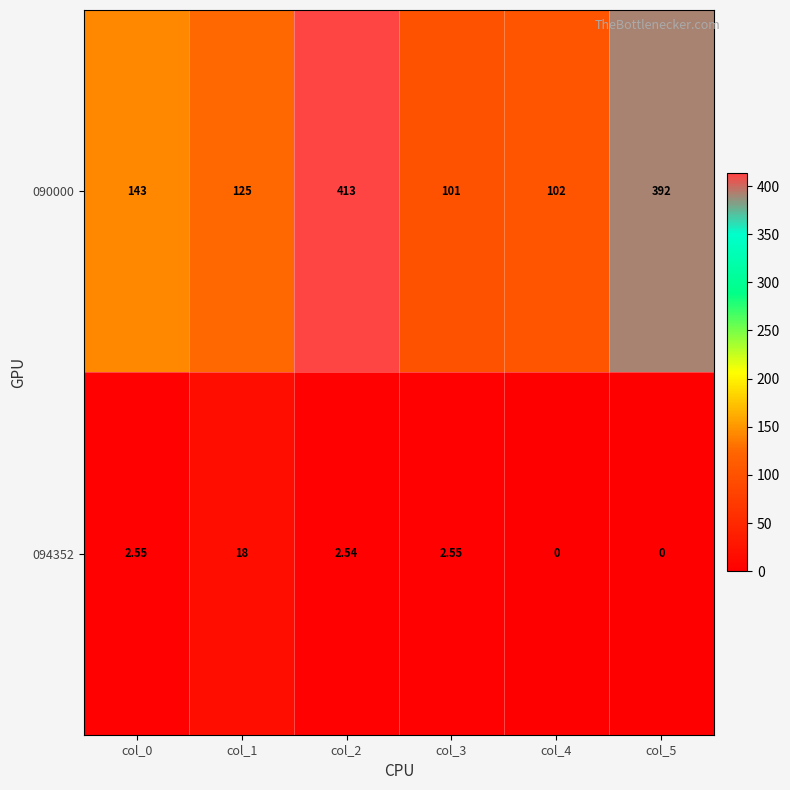

Is the value of 090000 at col_5 greater than the value of 094352 at col_1?

Yes